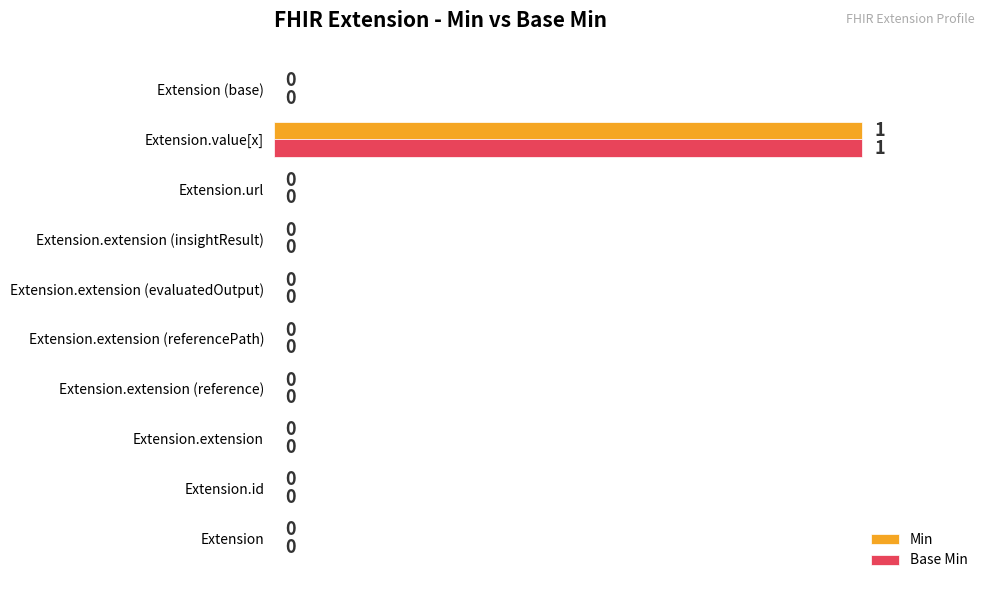

Which label corresponds to the largest value in the chart?

Extension.value[x]